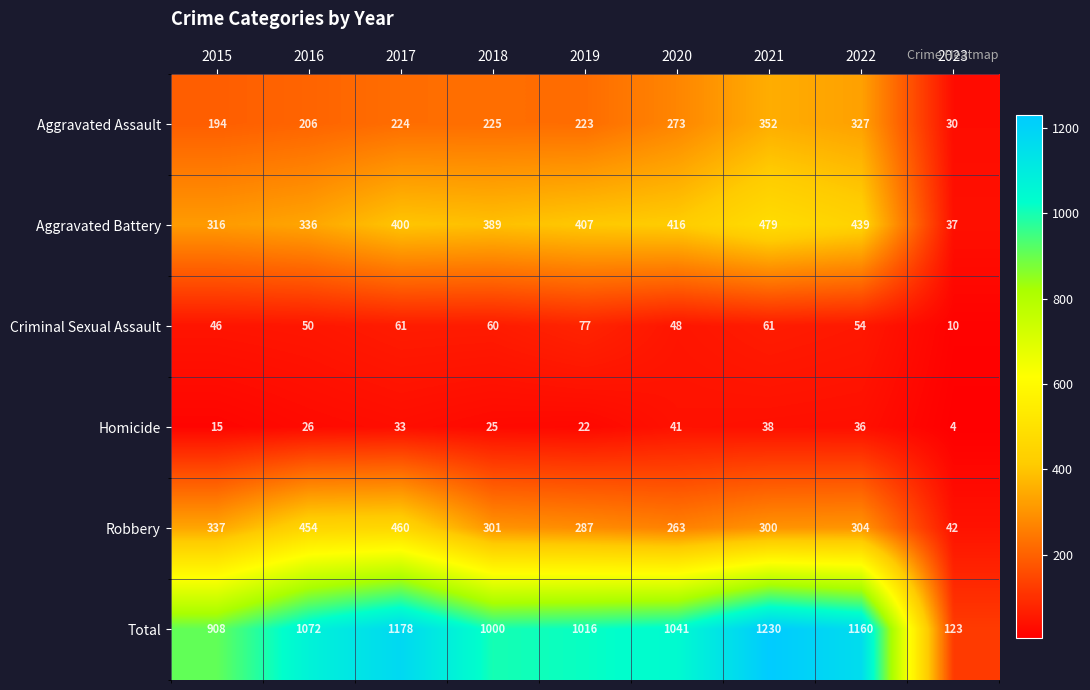

What is the maximum value shown in the chart?

1230